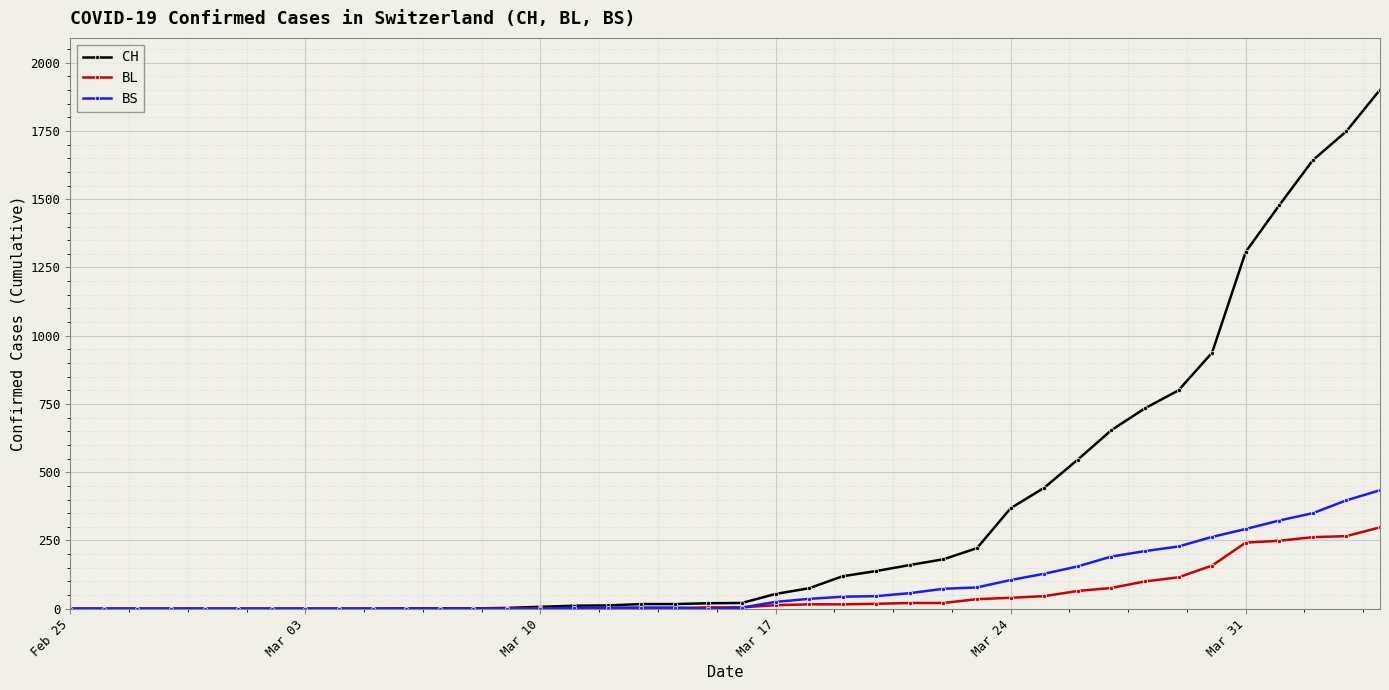

List the series in order of their peak value, highest first.

CH, BS, BL